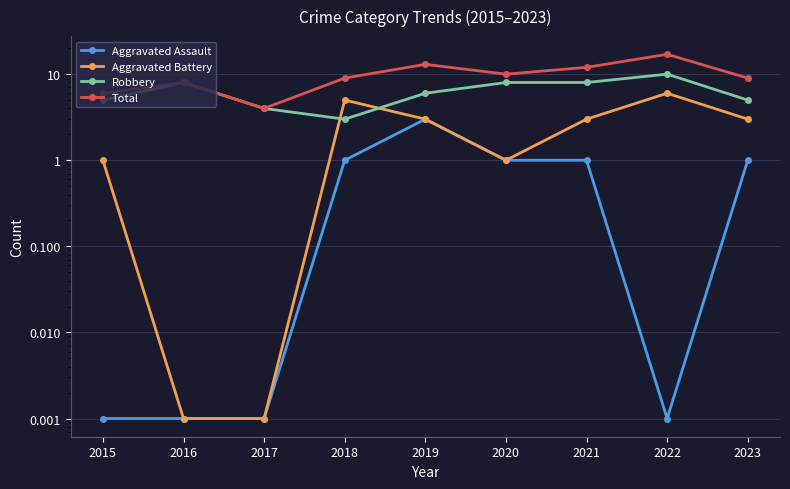

What is the spread (max minus min) of values at 2019?

10.0